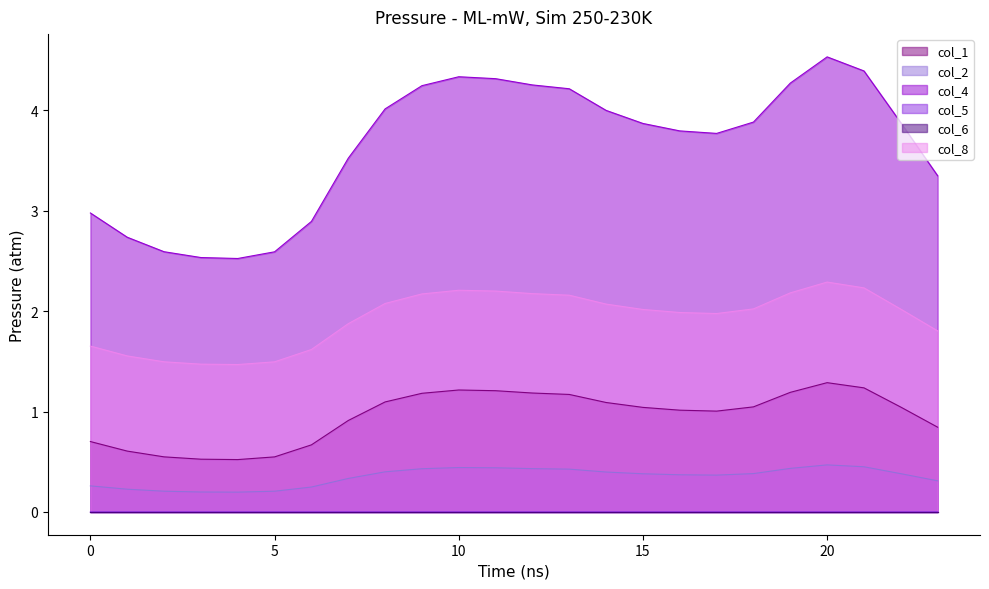

What is the value of the col_2 point at the 16th from the left?

0.4